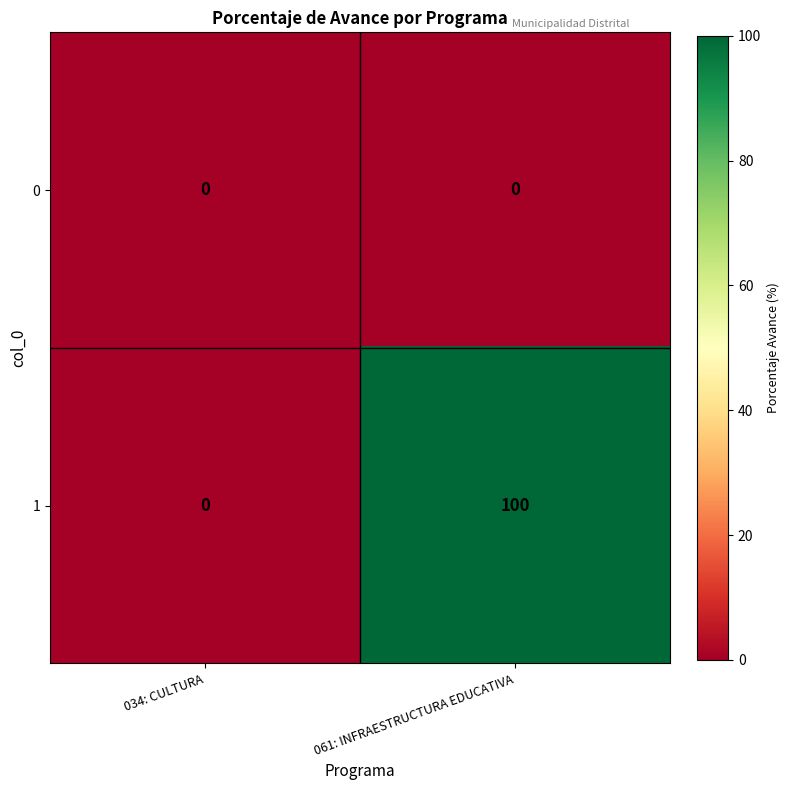

At which category is the sum across all series the highest?

061: INFRAESTRUCTURA EDUCATIVA